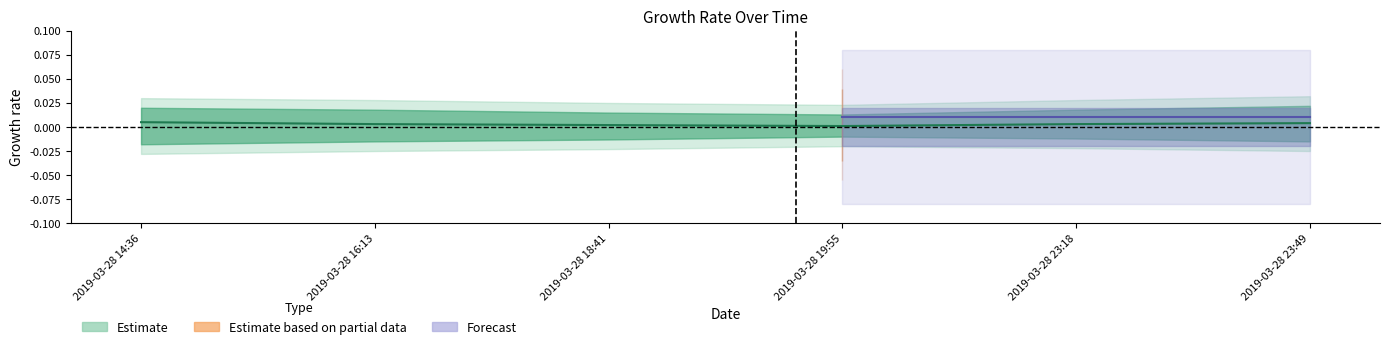

Is the value of Estimate based on partial data at 2019-03-28 14:36 greater than the value of Estimate at 2019-03-28 14:36?

No